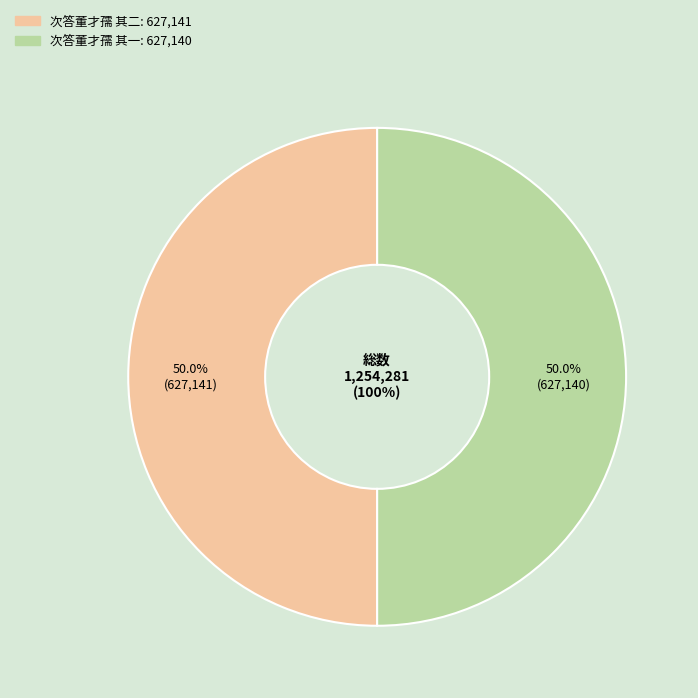

Which slice is the largest?

次答董才孺 其二